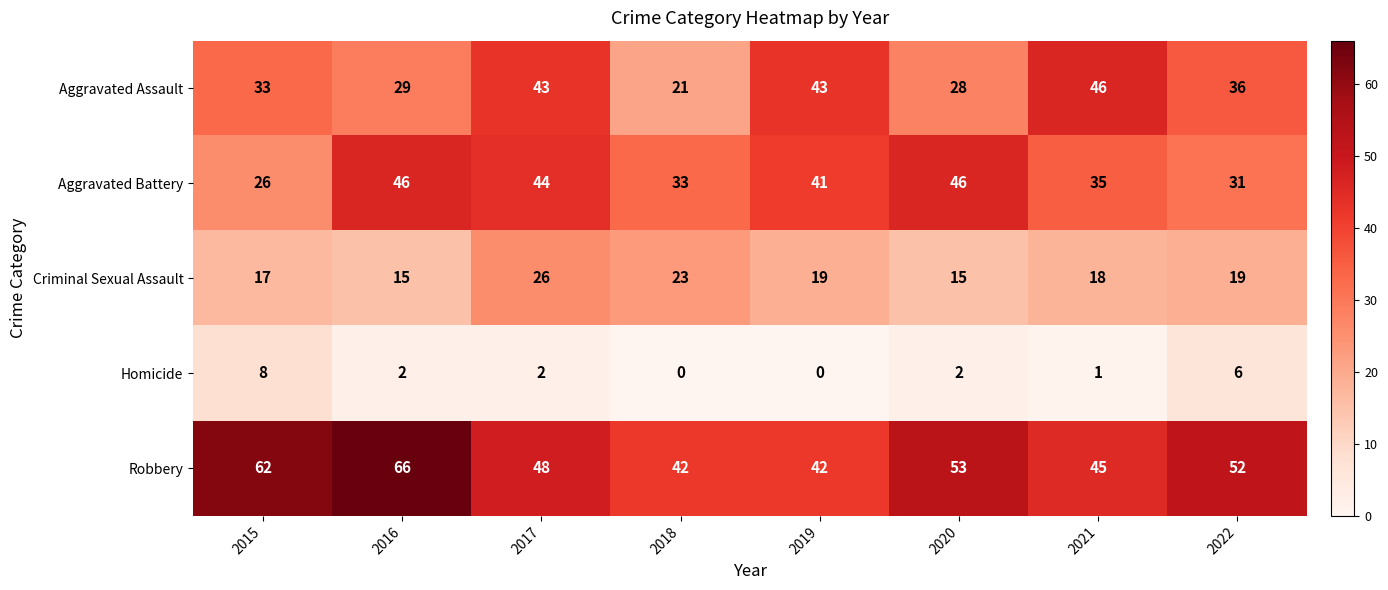

At how many categories does at least one series exceed 57?

2